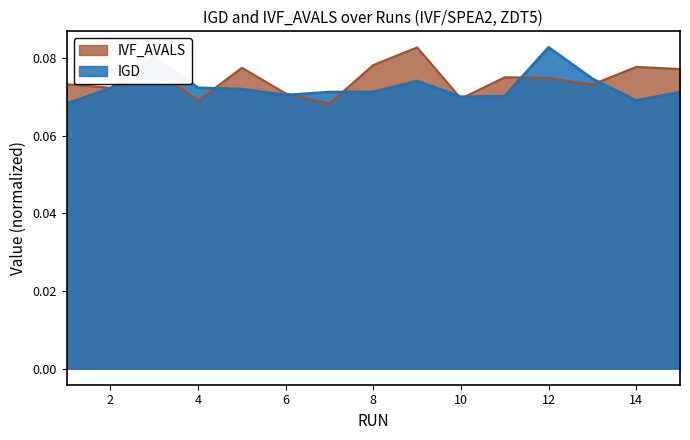

Where do IVF_AVALS and IGD first cross each other?

2 and 3